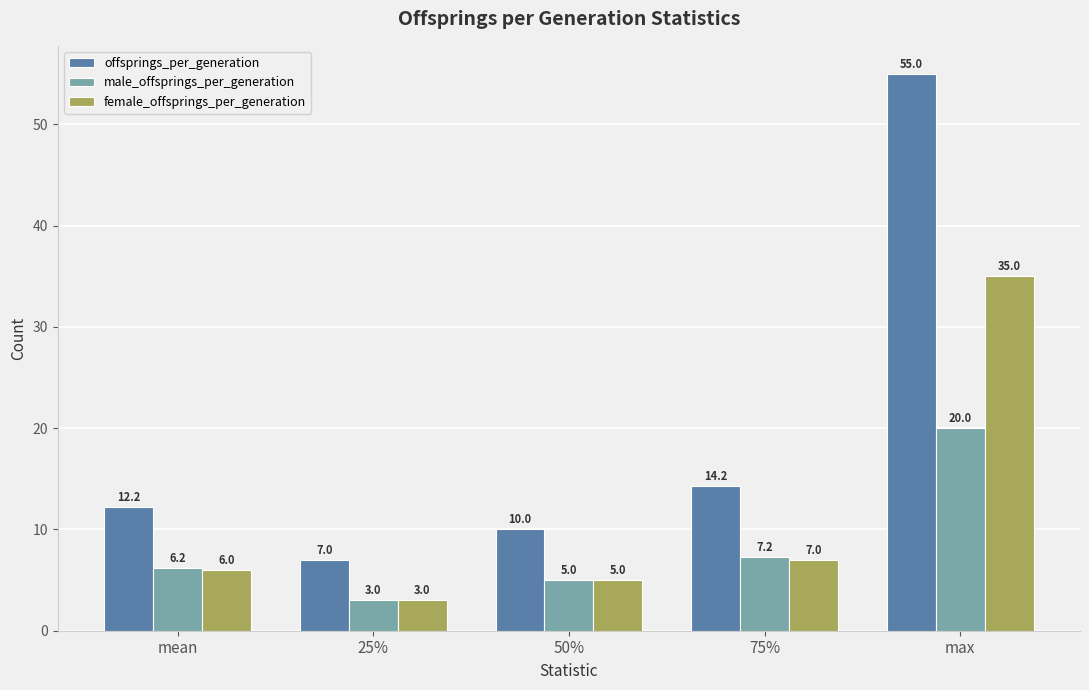

Where is male_offsprings_per_generation nearest to the value 11?

75%